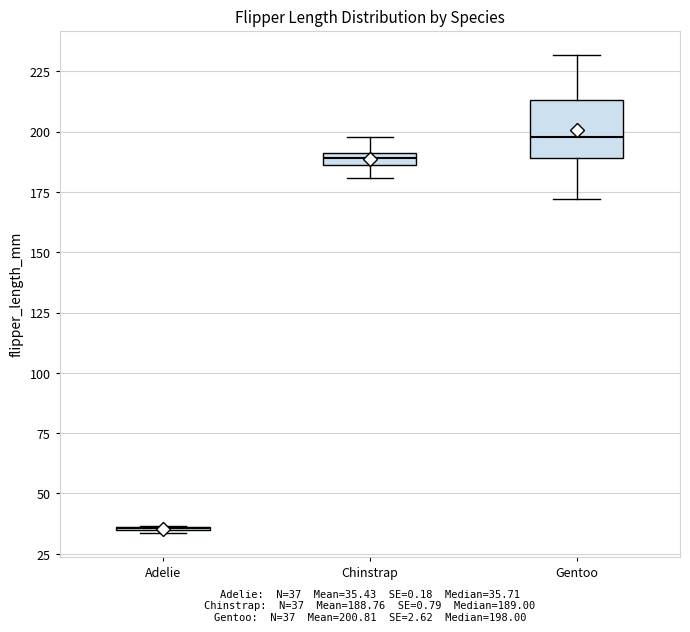

Which box is the tallest, from its lower edge to its upper edge?

Gentoo